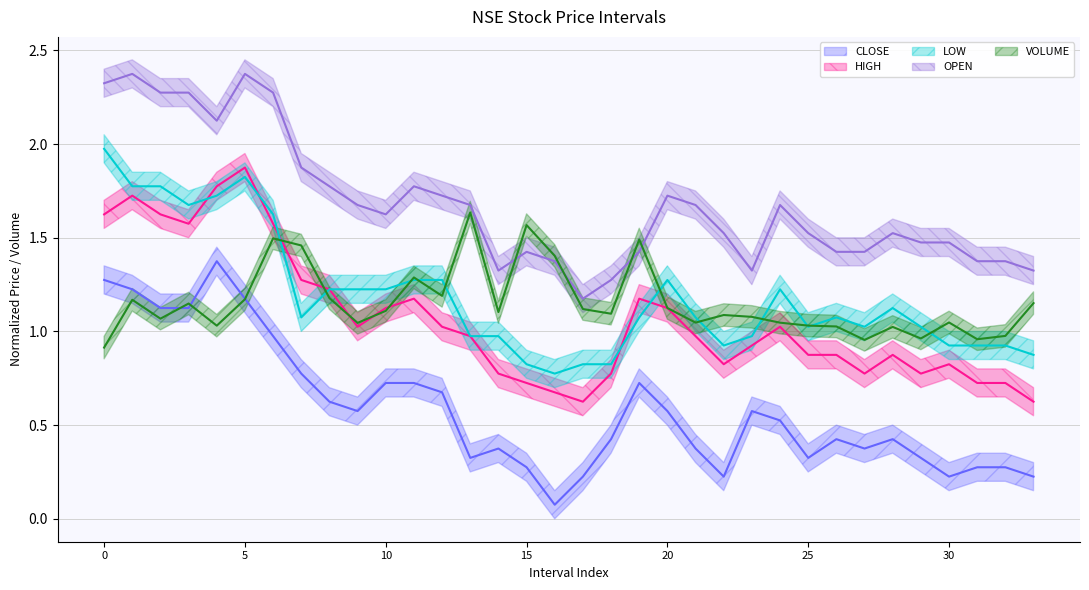

What are all the series names shown in the legend?

CLOSE, HIGH, LOW, OPEN, VOLUME